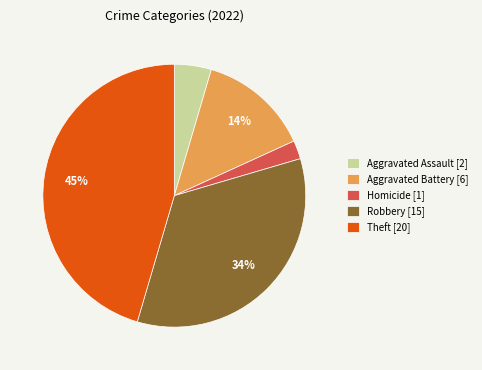

The Aggravated Assault [2] slice represents 19% of the pie. True or false?

False